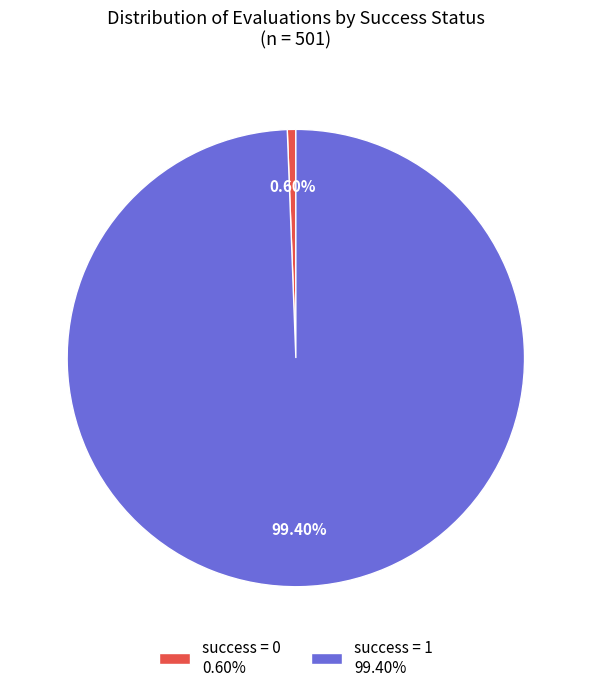

Which category has the smallest portion of the pie?

success = 0 0.60%